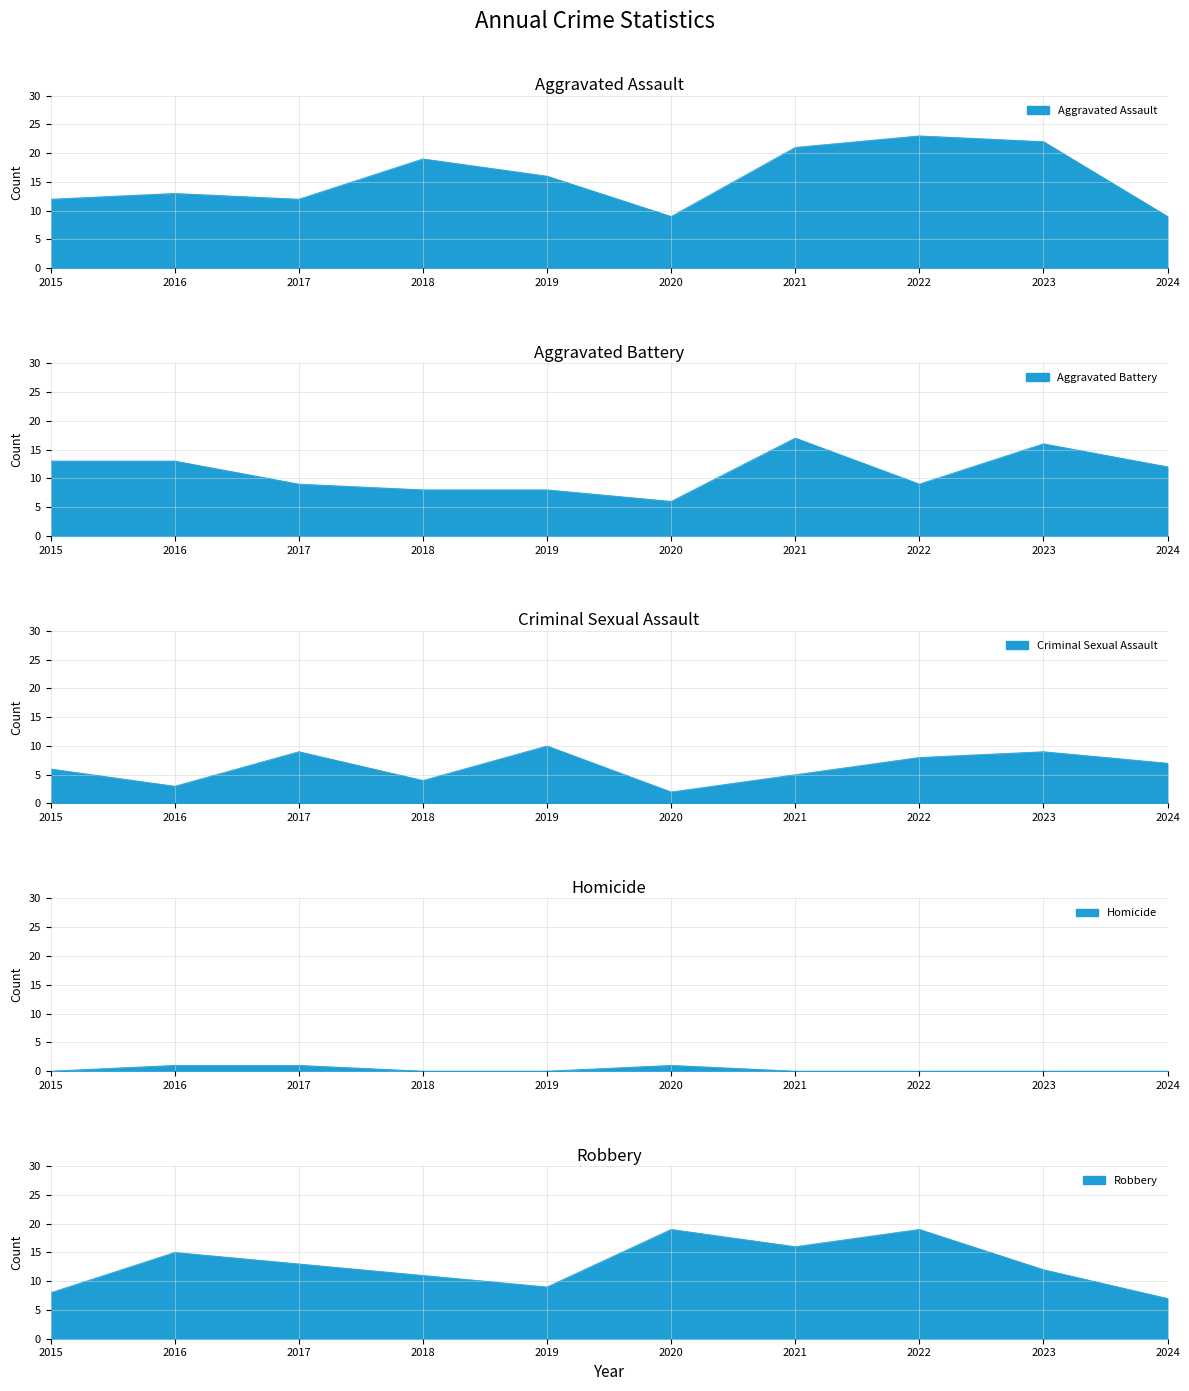

Which series has the largest total across all categories?

Aggravated Assault